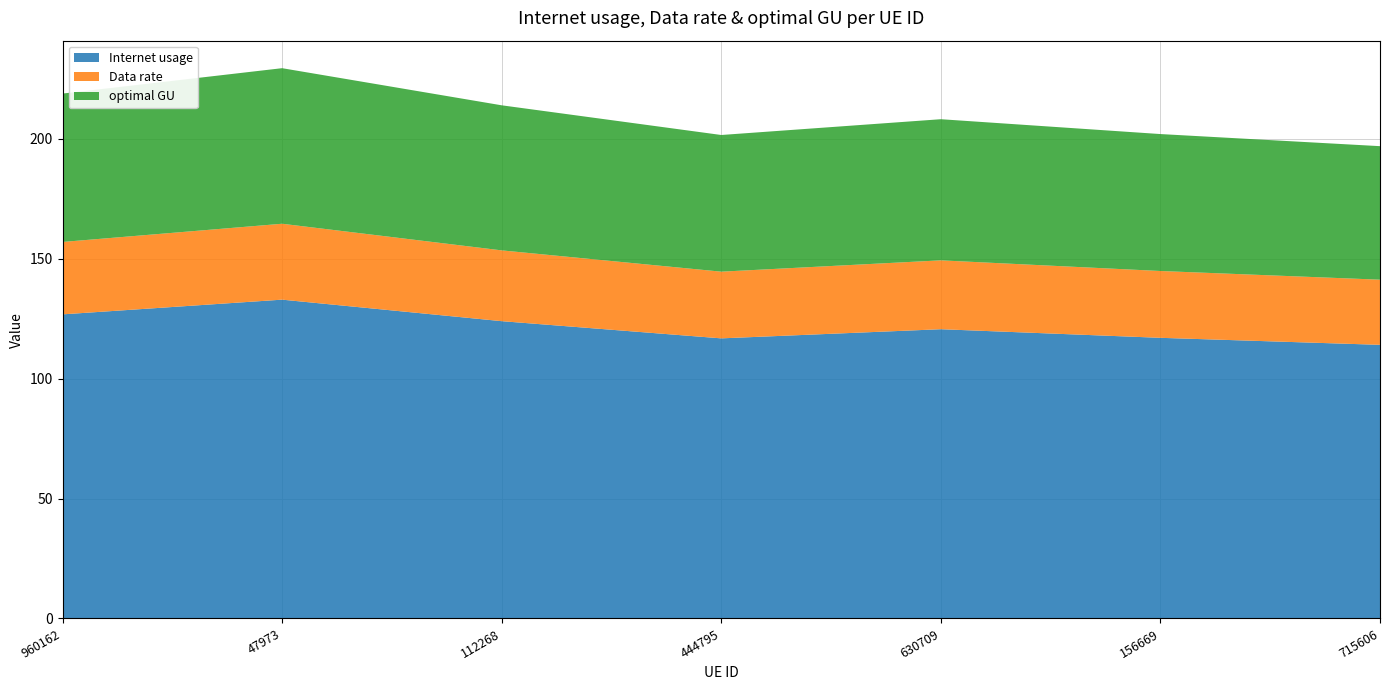

Reading left to right, transcribe all the data shown in this chart.

Internet usage: 126.8	132.9	123.9	116.8	120.6	117.0	114.1
Data rate: 30.2	31.6	29.5	27.8	28.7	27.9	27.2
optimal GU: 61.9	64.8	60.5	57.0	58.8	57.1	55.7